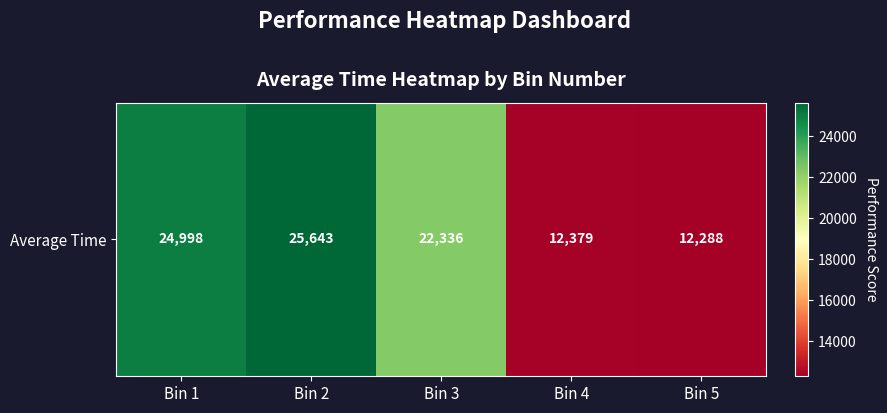

The chart shows a value of 24998.5 at Bin 1. True or false?

True